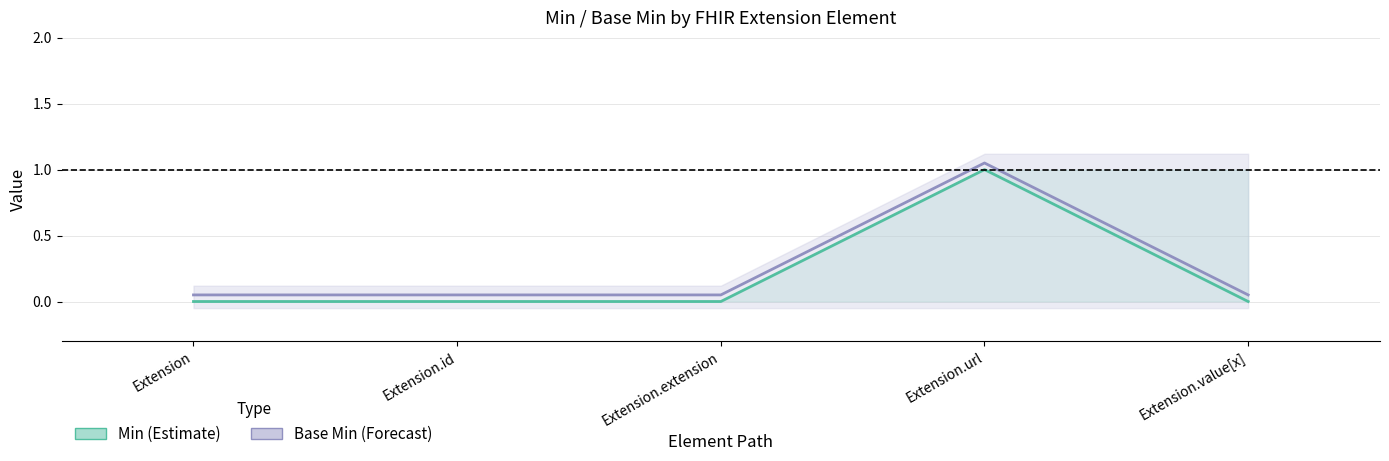

Which series has the largest total across all categories?

Base Min (Forecast)